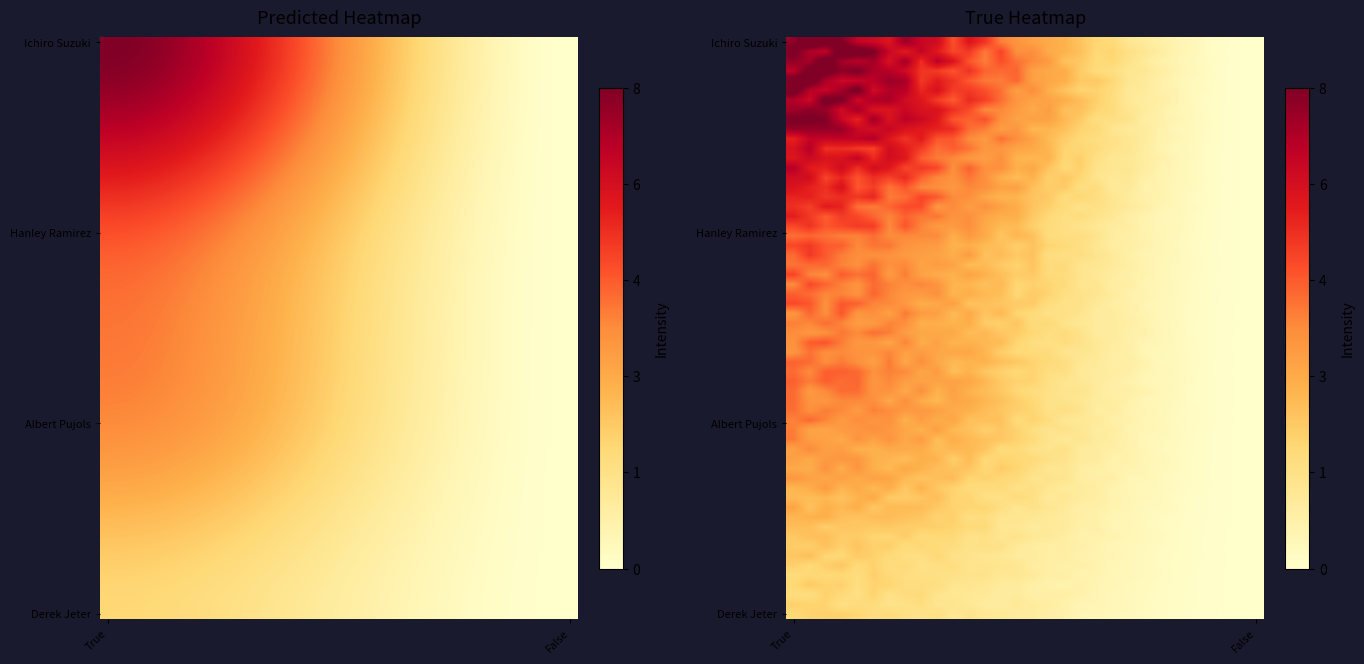

List the labels in order of Hanley Ramirez value, largest first.

True, False